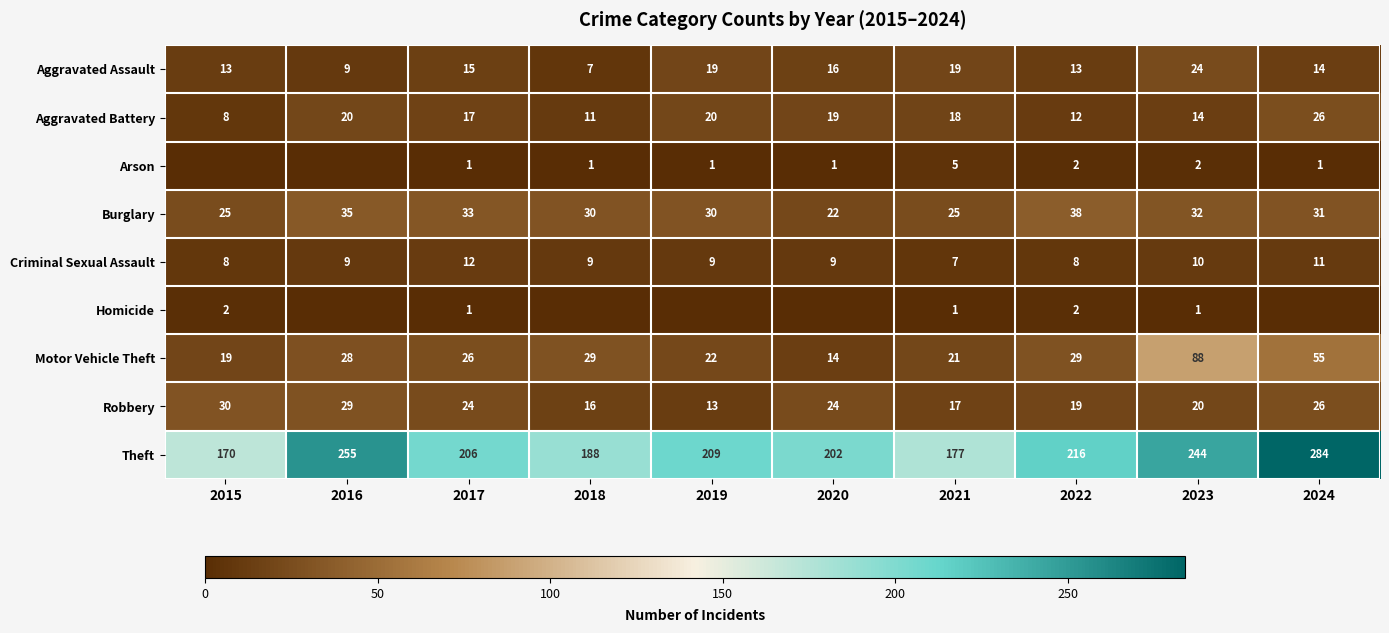

What is the difference between the highest and lowest values at 2017?

205